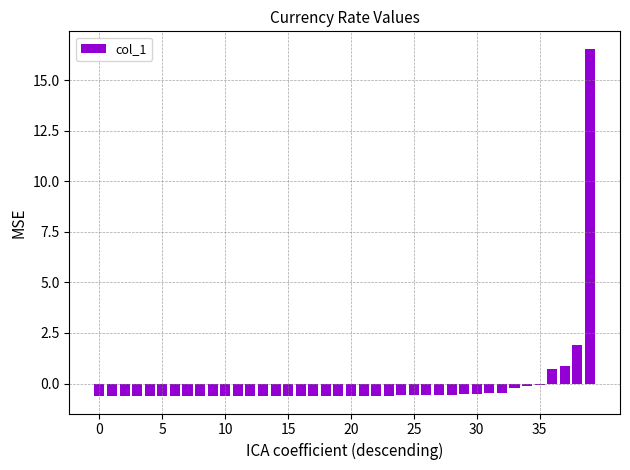

What is the value of the 39th bar from the left?

1.9